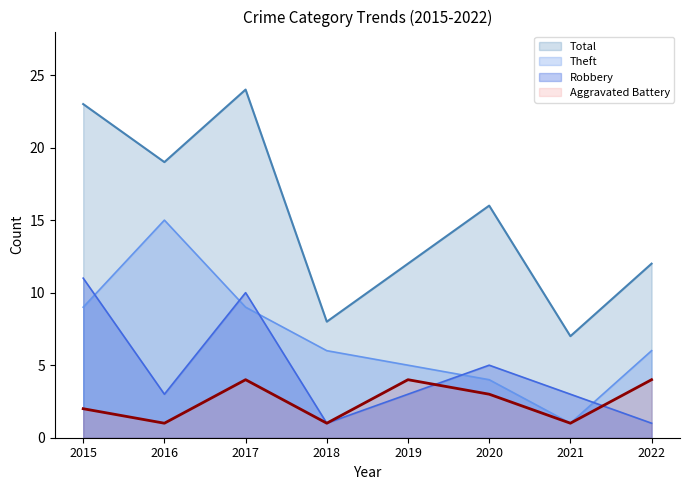

Reading left to right, list all the values displayed in this chart.

Aggravated Battery: 2015=2	2016=1	2017=4	2018=1	2019=4	2020=3	2021=1	2022=4
Robbery: 2015=11	2016=3	2017=10	2018=1	2019=3	2020=5	2021=3	2022=1
Theft: 2015=9	2016=15	2017=9	2018=6	2019=5	2020=4	2021=1	2022=6
Total: 2015=23	2016=19	2017=24	2018=8	2019=12	2020=16	2021=7	2022=12